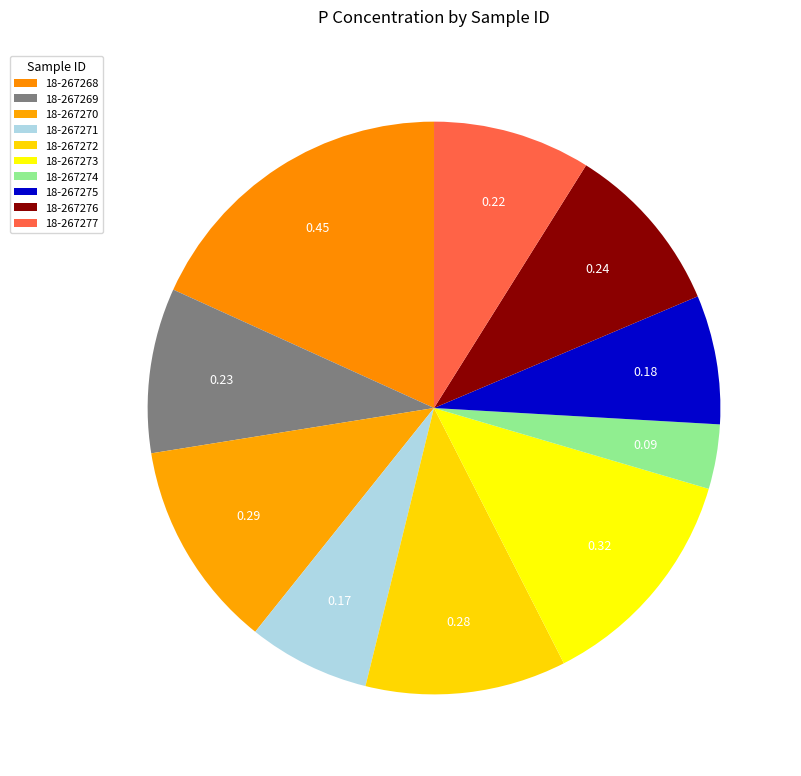

What is the smallest slice in the pie chart?

18-267274